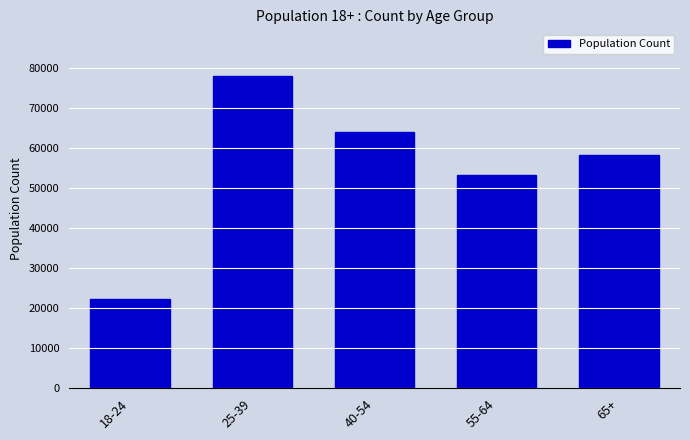

Reading left to right, extract all data points from this chart.

22180	77898	63971	53242	58246